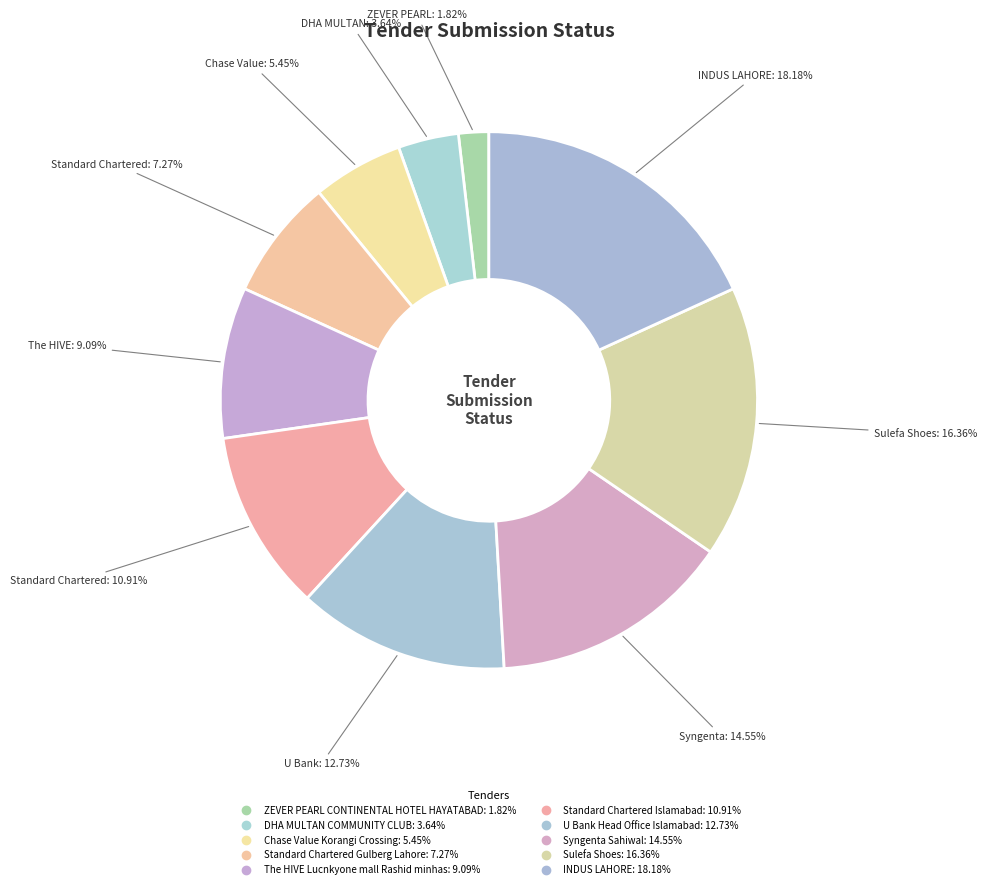

True or false: INDUS LAHORE accounts for 32% of the total.

False